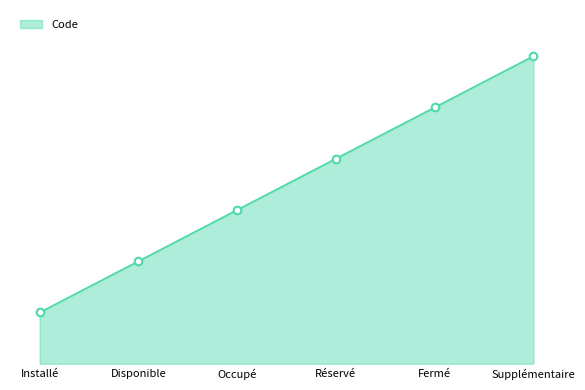

Between Disponible and Fermé, which is larger?

Fermé